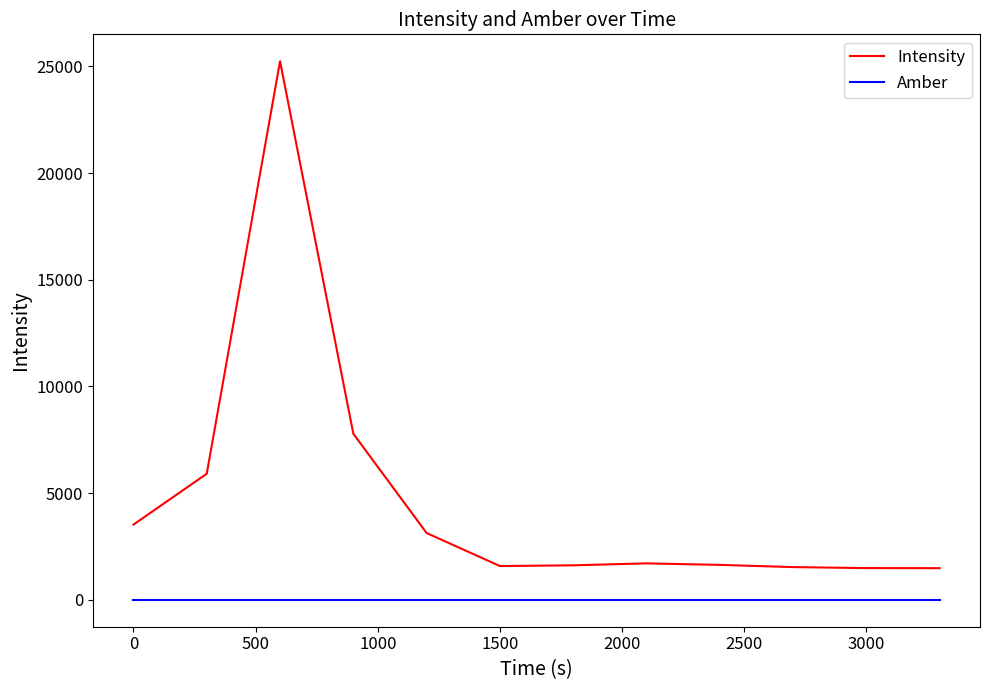

How many lines are shown in the chart?

2